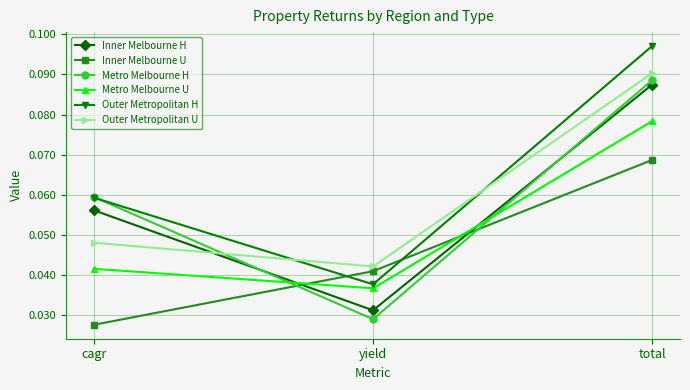

How many data points does each series have?

3